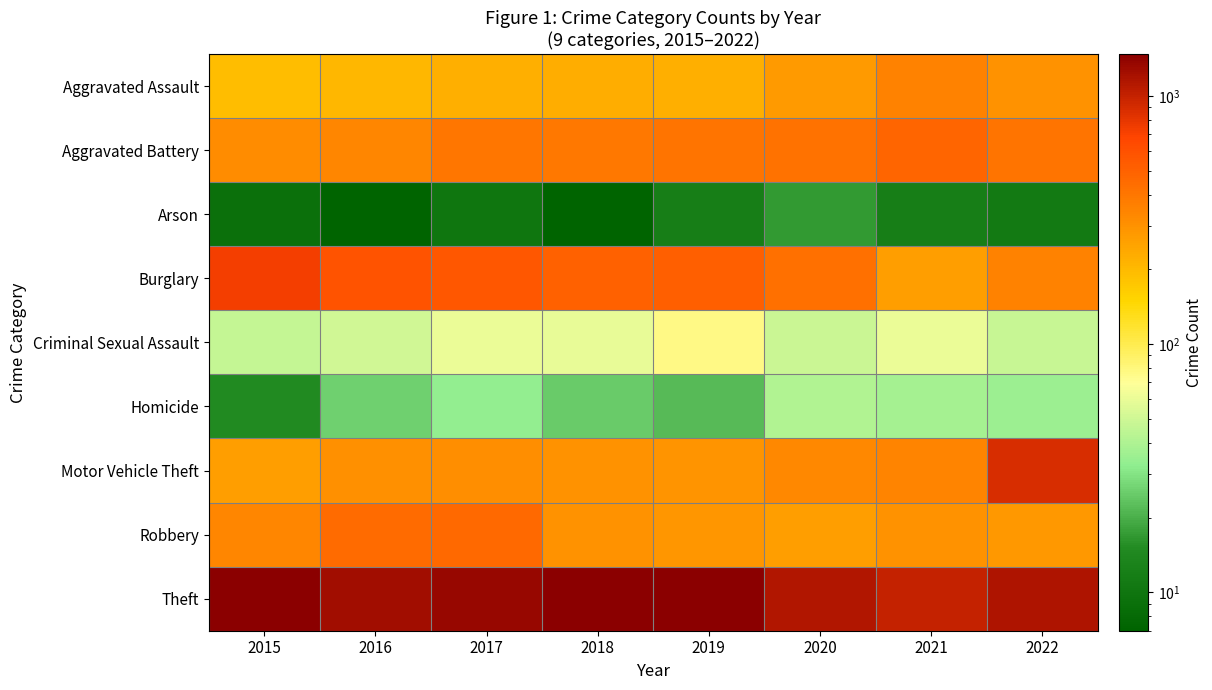

Which series has the largest total across all categories?

Theft